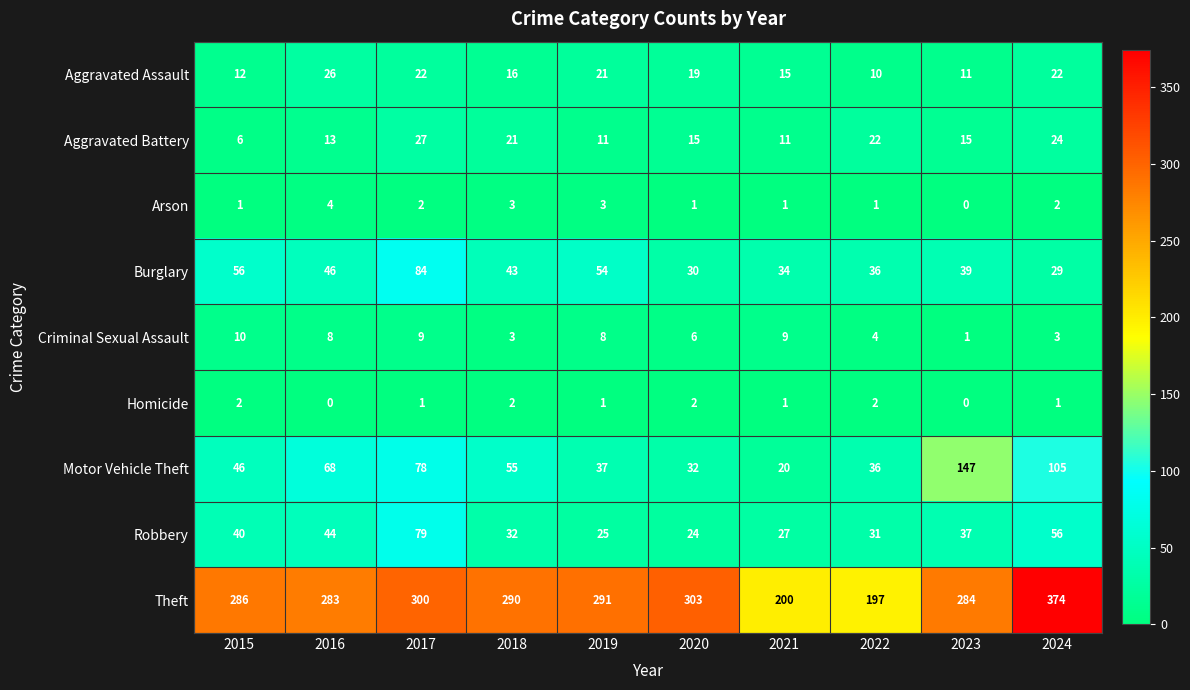

How many data points in Criminal Sexual Assault are less than 8?

5